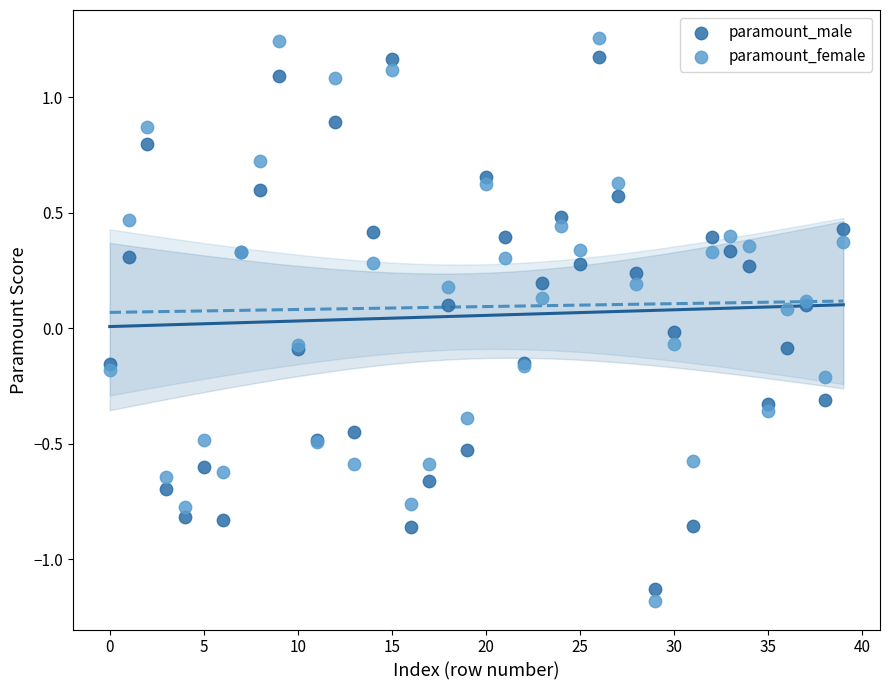

What are all the series names shown in the legend?

paramount_male, paramount_female